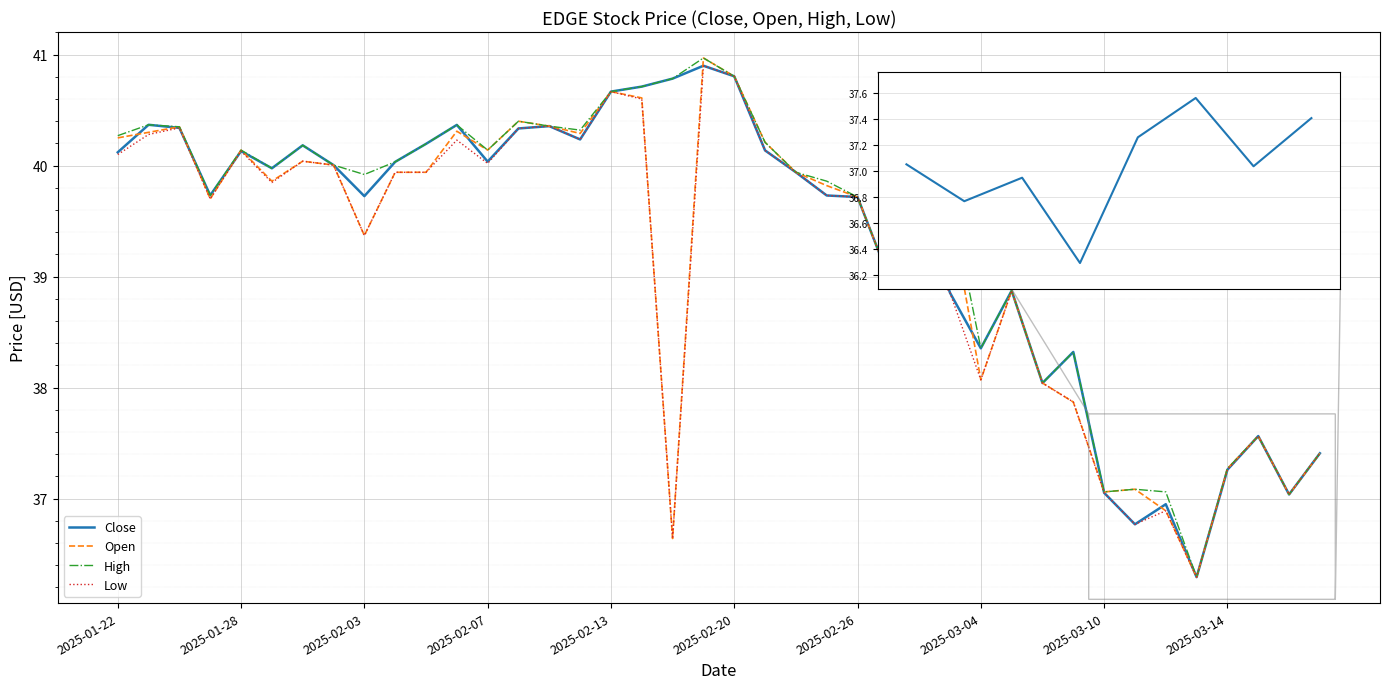

What is the average value of the Low series?

39.2